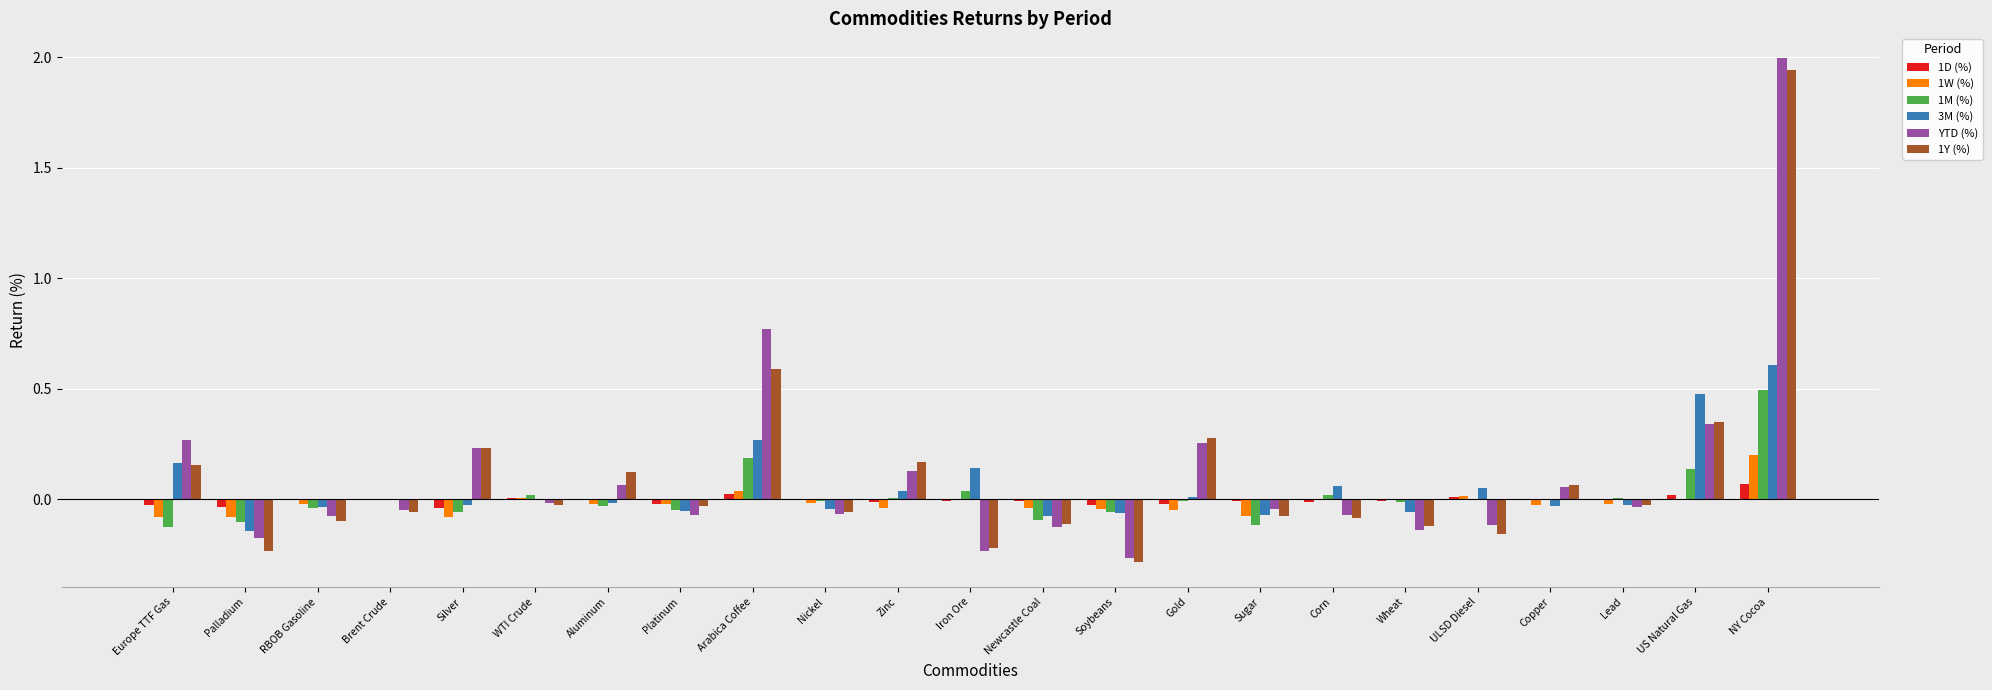

Is the value of 3M (%) at NY Cocoa greater than the value of 1M (%) at Corn?

Yes